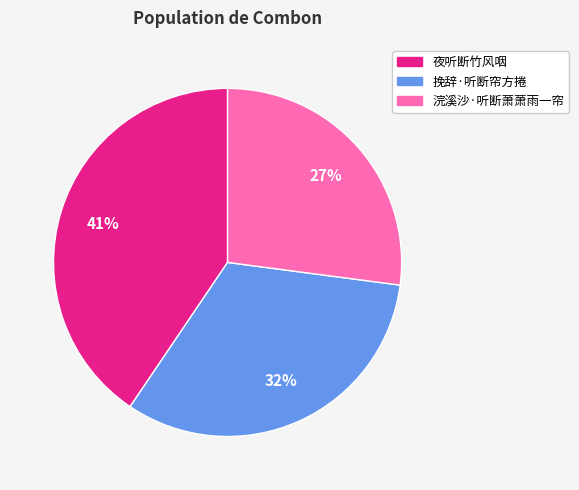

Rank the categories by value from highest to lowest.

夜听断竹风咽, 挽辞·听断帘方捲, 浣溪沙·听断萧萧雨一帘